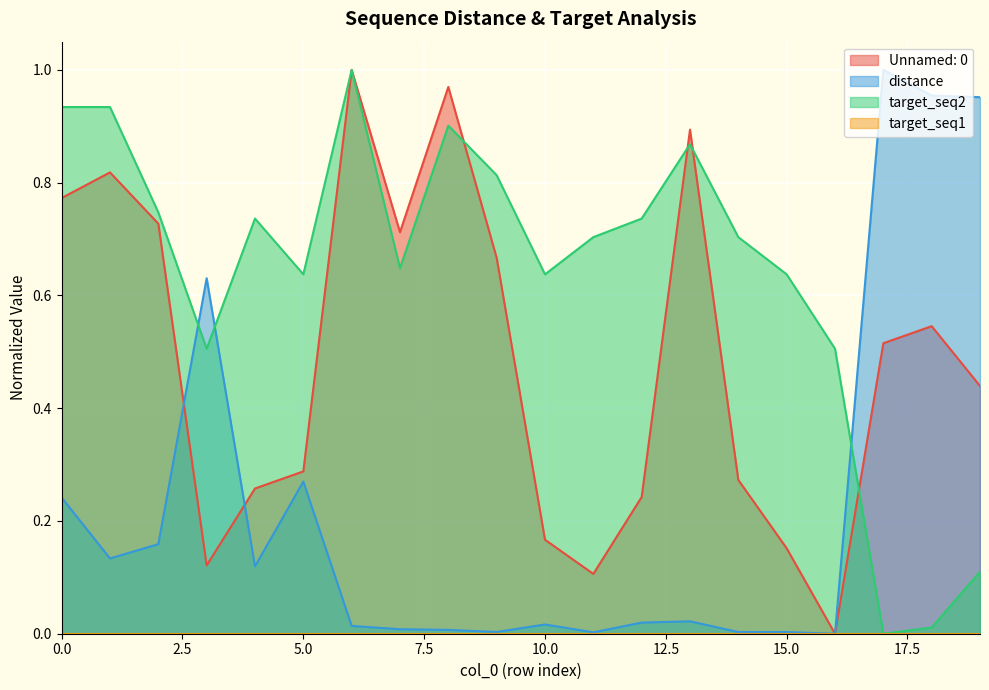

Which series has the widest spread of values?

Unnamed: 0